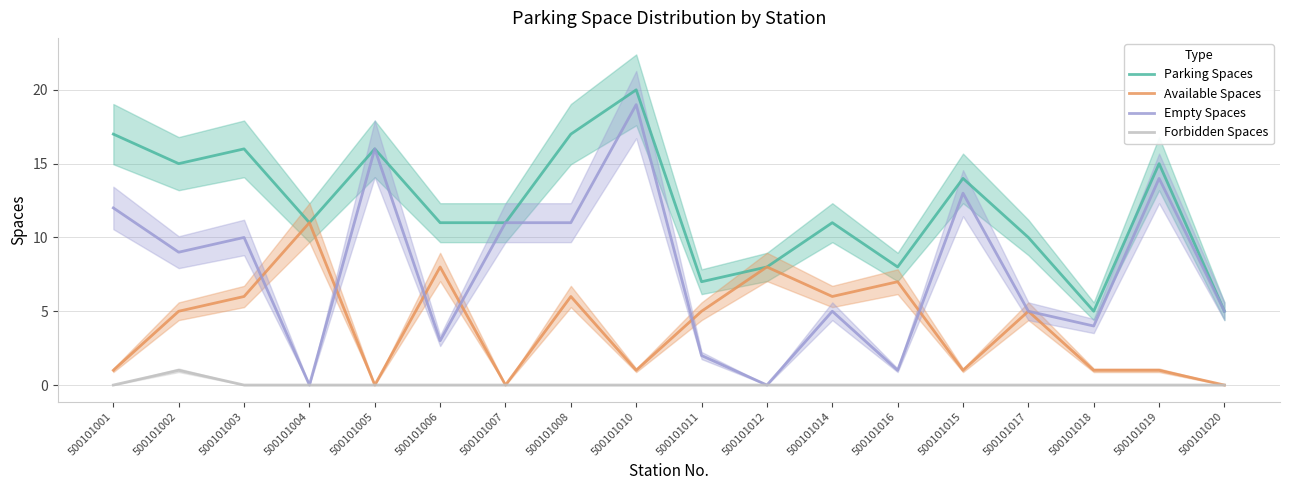

What is the greatest value displayed?

20